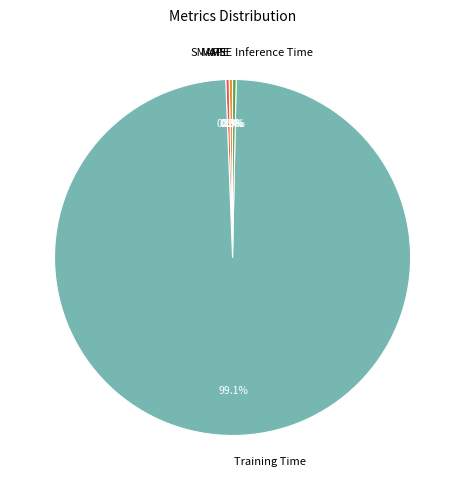

Combined, do Inference Time and SMAPE account for over 50%?

No